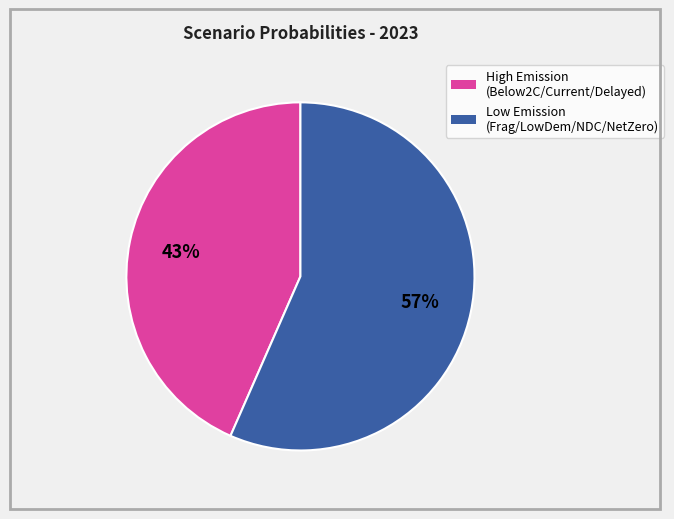

Is there any slice that represents more than half of the pie?

Yes